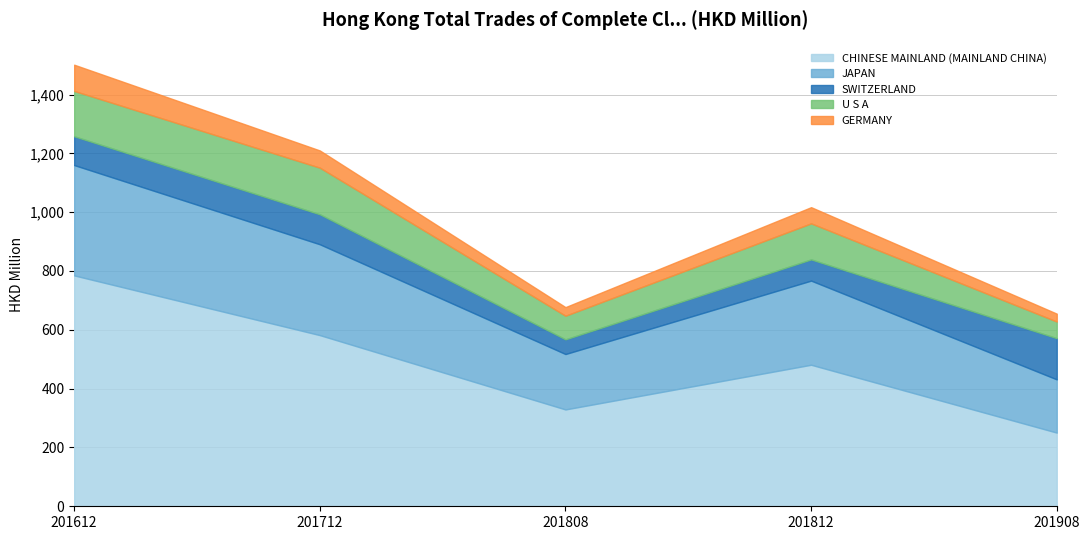

Between 201808 and 201812, which is larger?

201812